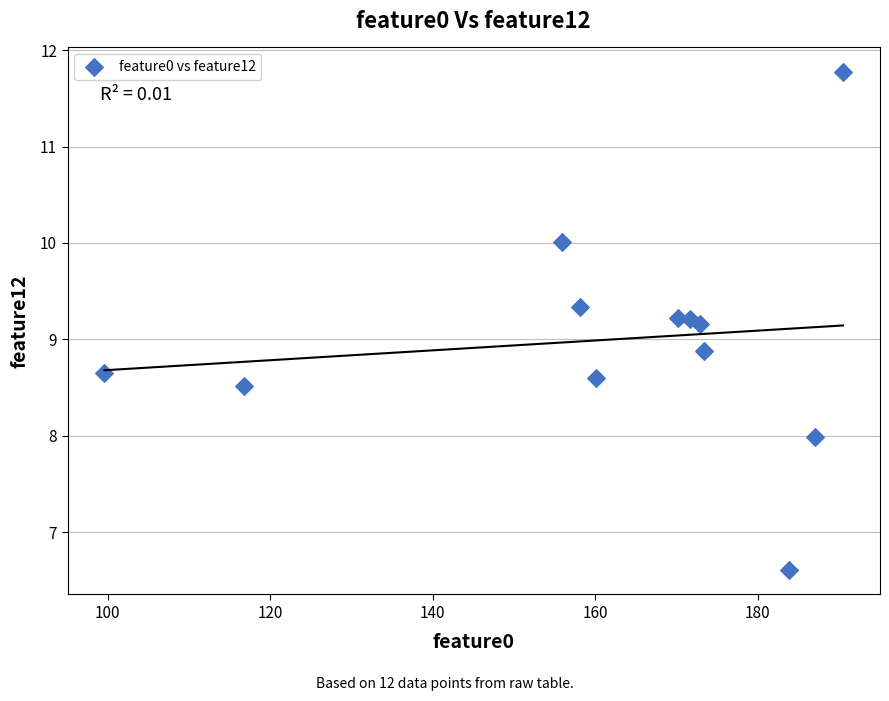

What is the average Y value?

9.0